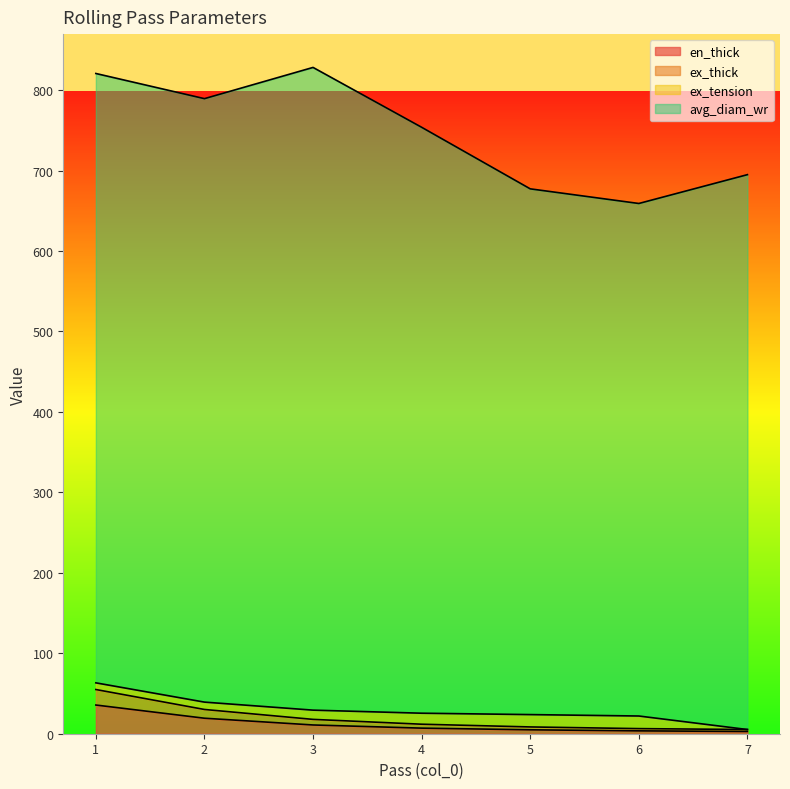

What are all the series names shown in the legend?

en_thick, ex_thick, ex_tension, avg_diam_wr